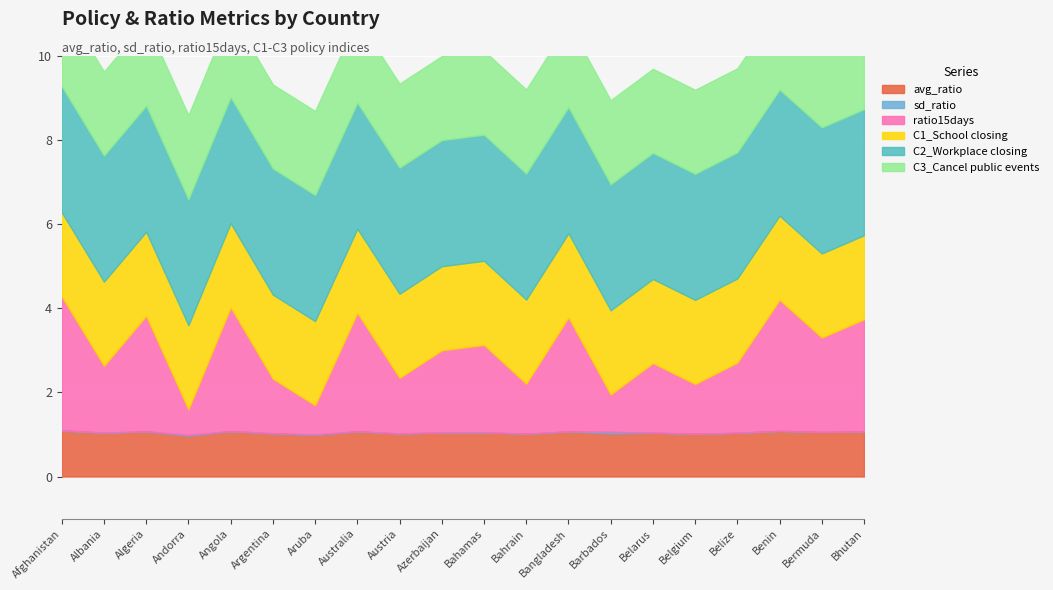

Reading right to left, list all the values displayed in this chart.

avg_ratio: Bhutan=1.1	Bermuda=1.1	Benin=1.1	Belize=1.0	Belgium=1.0	Belarus=1.0	Barbados=1.0	Bangladesh=1.1	Bahrain=1.0	Bahamas=1.1	Azerbaijan=1.0	Austria=1.0	Australia=1.1	Aruba=1.0	Argentina=1.0	Angola=1.1	Andorra=1.0	Algeria=1.1	Albania=1.0	Afghanistan=1.1
sd_ratio: Bhutan=0.0	Bermuda=0.0	Benin=0.0	Belize=0.0	Belgium=0.0	Belarus=0.0	Barbados=0.0	Bangladesh=0.0	Bahrain=0.0	Bahamas=0.0	Azerbaijan=0.0	Austria=0.0	Australia=0.0	Aruba=0.0	Argentina=0.0	Angola=0.0	Andorra=0.0	Algeria=0.0	Albania=0.0	Afghanistan=0.0
ratio15days: Bhutan=2.7	Bermuda=2.2	Benin=3.1	Belize=1.7	Belgium=1.2	Belarus=1.7	Barbados=0.9	Bangladesh=2.7	Bahrain=1.2	Bahamas=2.1	Azerbaijan=2.0	Austria=1.3	Australia=2.8	Aruba=0.7	Argentina=1.3	Angola=2.9	Andorra=0.6	Algeria=2.7	Albania=1.6	Afghanistan=3.2
C1_School closing: Bhutan=2.0	Bermuda=2.0	Benin=2.0	Belize=2.0	Belgium=2.0	Belarus=2.0	Barbados=2.0	Bangladesh=2.0	Bahrain=2.0	Bahamas=2.0	Azerbaijan=2.0	Austria=2.0	Australia=2.0	Aruba=2.0	Argentina=2.0	Angola=2.0	Andorra=2.0	Algeria=2.0	Albania=2.0	Afghanistan=2.0
C2_Workplace closing: Bhutan=3.0	Bermuda=3.0	Benin=3.0	Belize=3.0	Belgium=3.0	Belarus=3.0	Barbados=3.0	Bangladesh=3.0	Bahrain=3.0	Bahamas=3.0	Azerbaijan=3.0	Austria=3.0	Australia=3.0	Aruba=3.0	Argentina=3.0	Angola=3.0	Andorra=3.0	Algeria=3.0	Albania=3.0	Afghanistan=3.0
C3_Cancel public events: Bhutan=2.0	Bermuda=2.0	Benin=2.0	Belize=2.0	Belgium=2.0	Belarus=2.0	Barbados=2.0	Bangladesh=2.0	Bahrain=2.0	Bahamas=2.0	Azerbaijan=2.0	Austria=2.0	Australia=2.0	Aruba=2.0	Argentina=2.0	Angola=2.0	Andorra=2.0	Algeria=2.0	Albania=2.0	Afghanistan=2.0